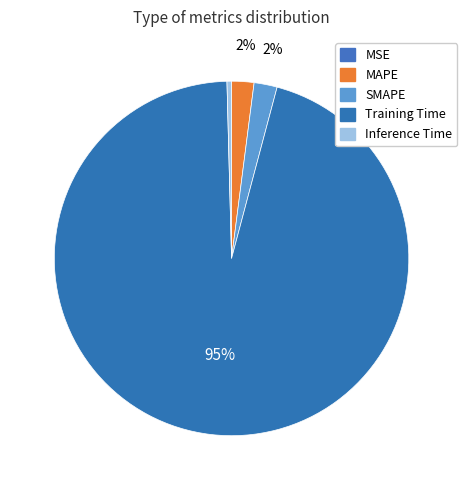

What is the change in value from SMAPE to Training Time?

+3.4